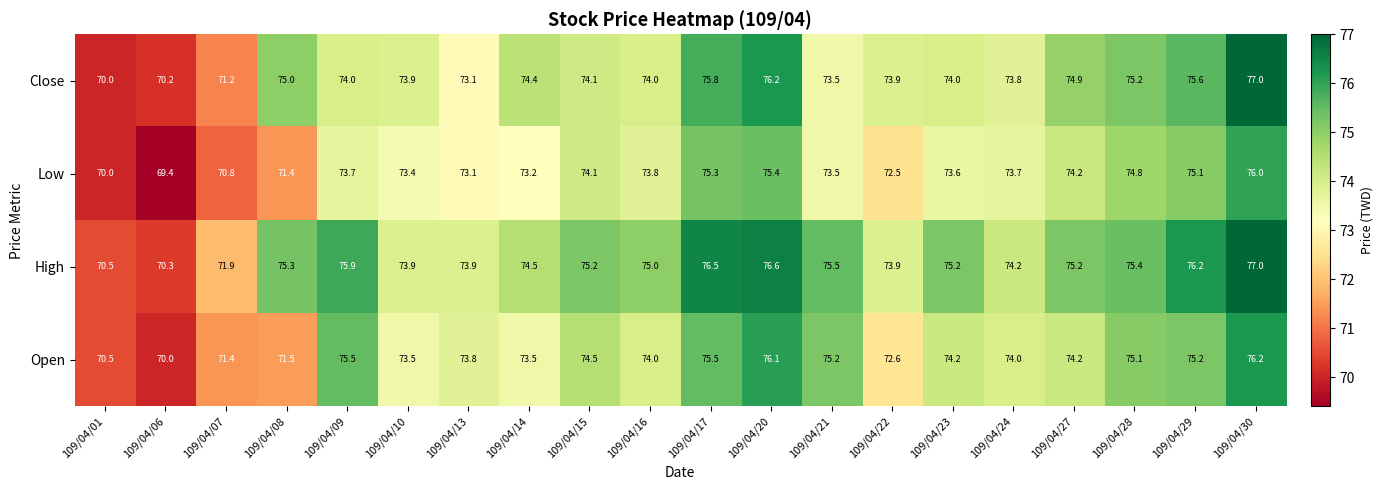

At how many categories does at least one series exceed 69?

20